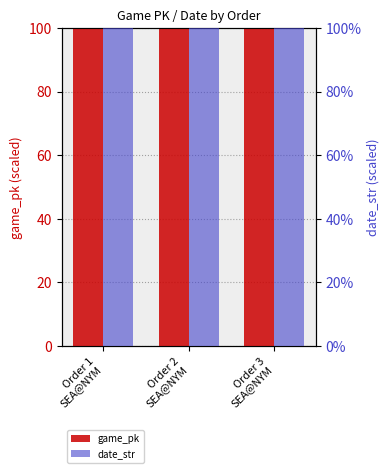

Rank the categories by game_pk value from highest to lowest.

Order 3
SEA@NYM, Order 2
SEA@NYM, Order 1
SEA@NYM